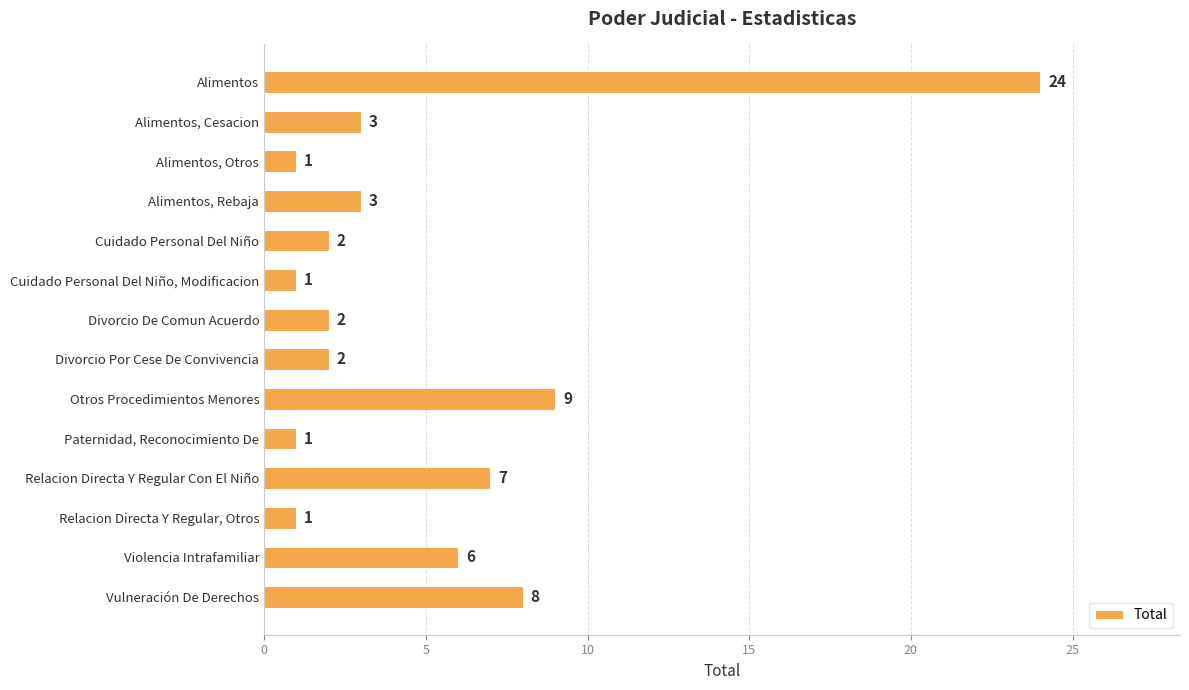

What is the ratio of the value at Relacion Directa Y Regular Con El Niño to the value at Vulneración De Derechos?

0.9